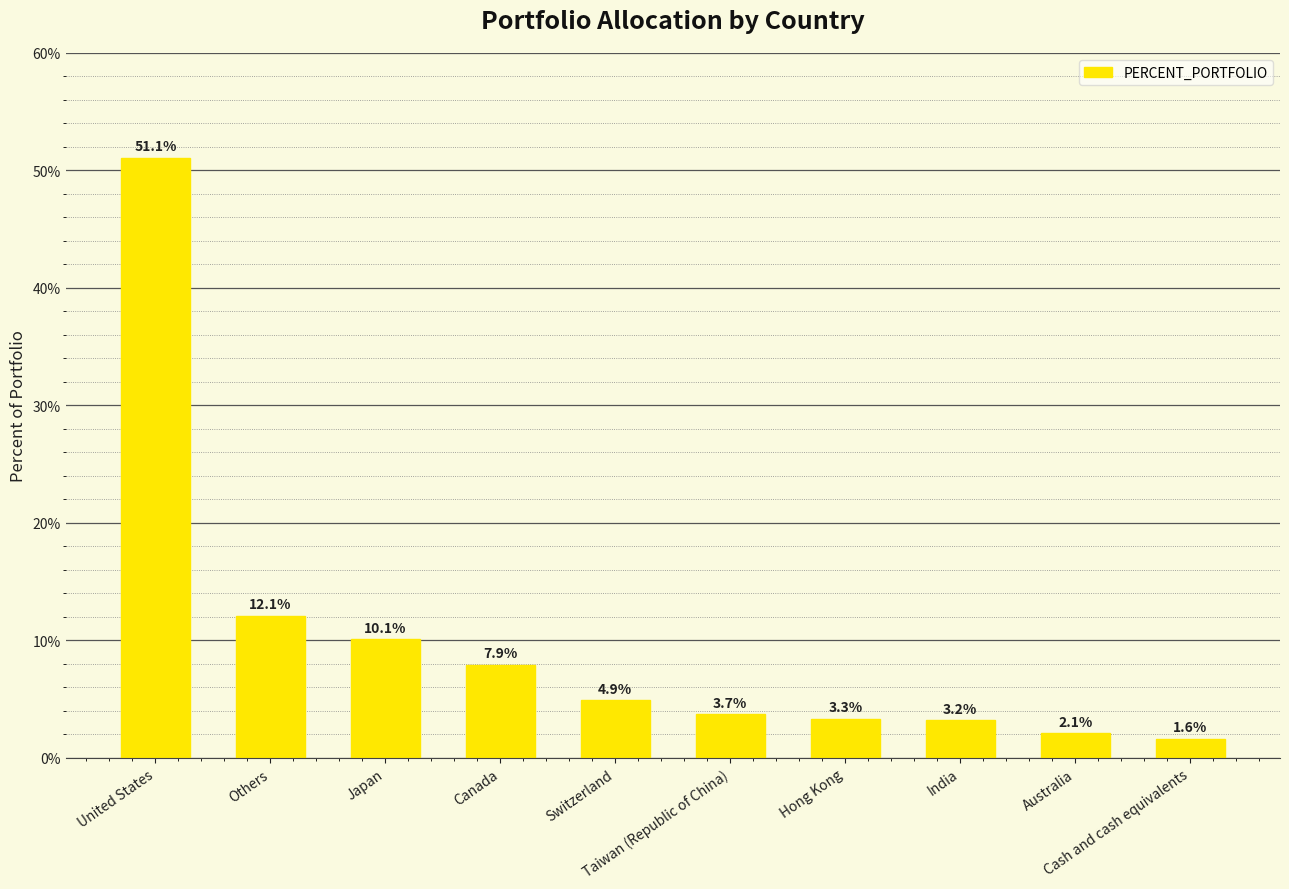

What is the greatest value displayed?

51.1